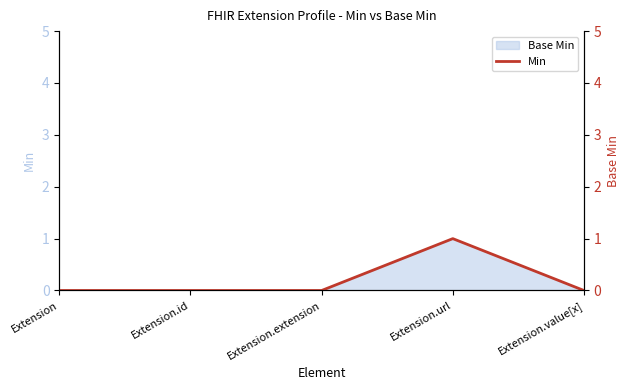

The chart shows a value of -1 at Extension. True or false?

False